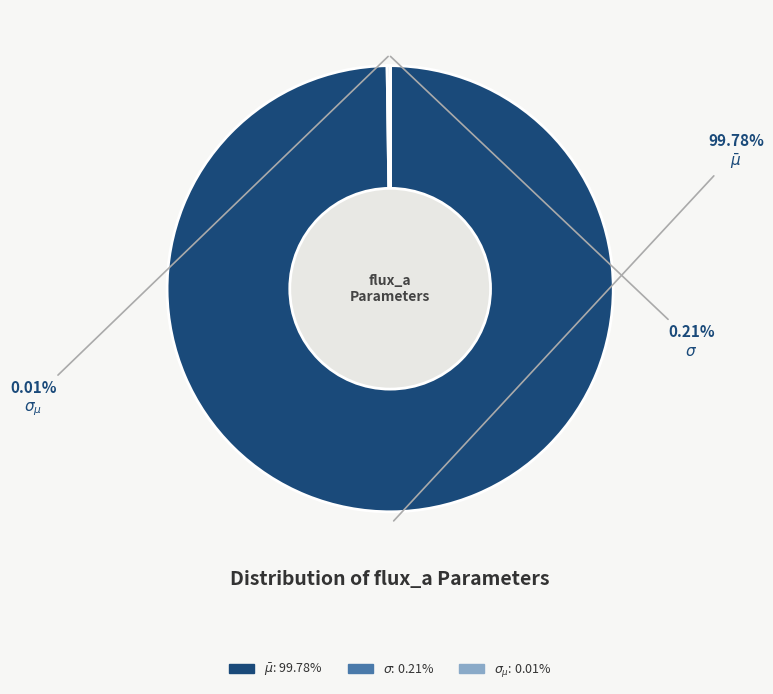

Does any single category account for the majority?

Yes